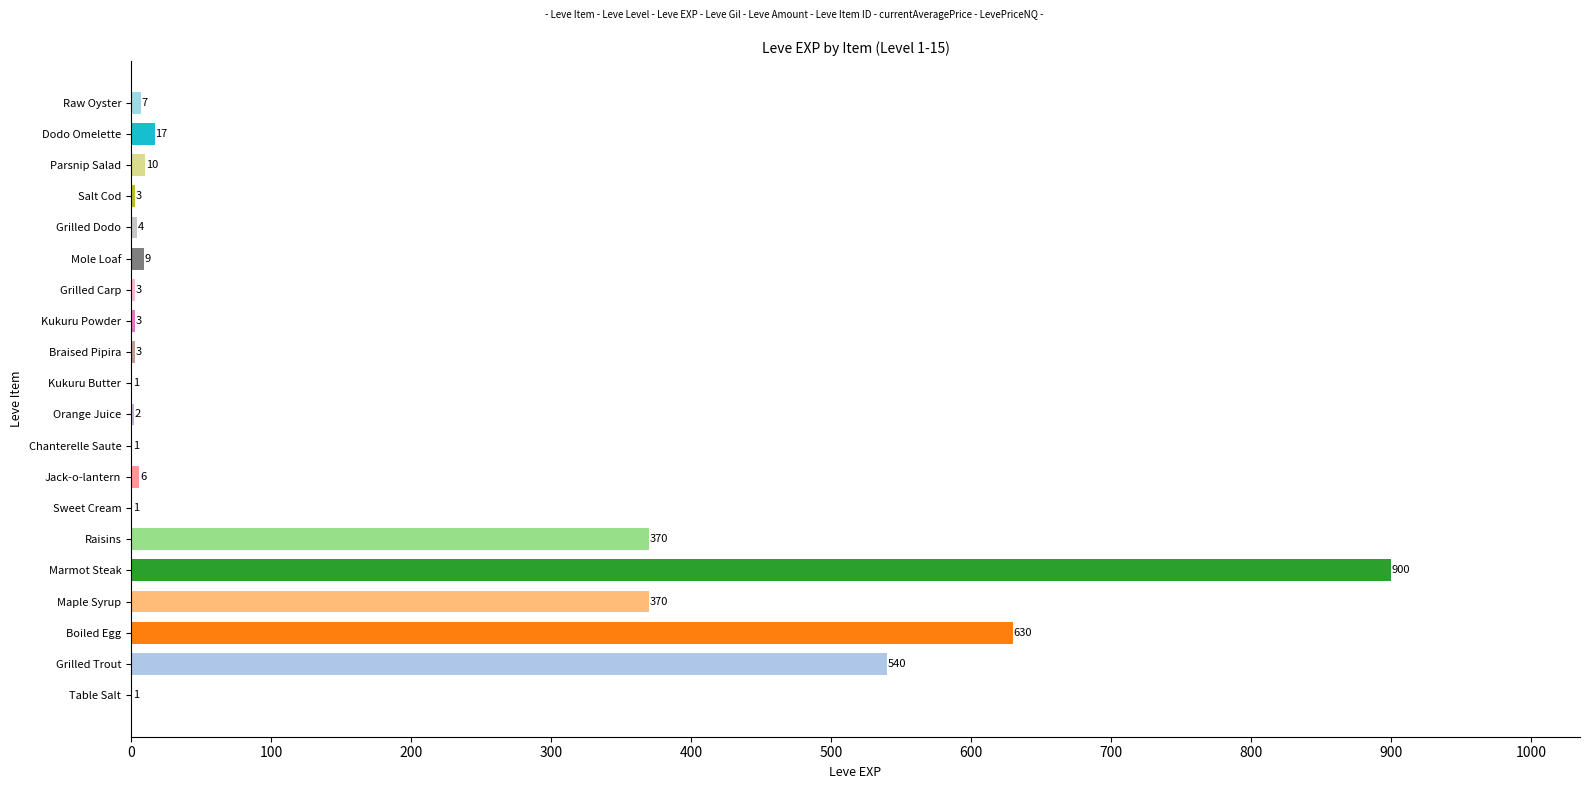

What is the sum of all values?

2881